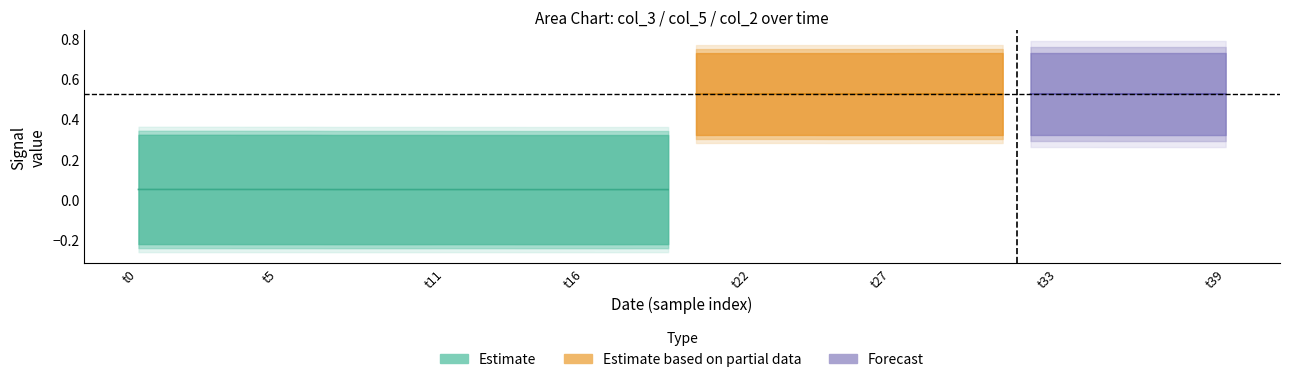

At which label does col_3 reach its minimum?

38